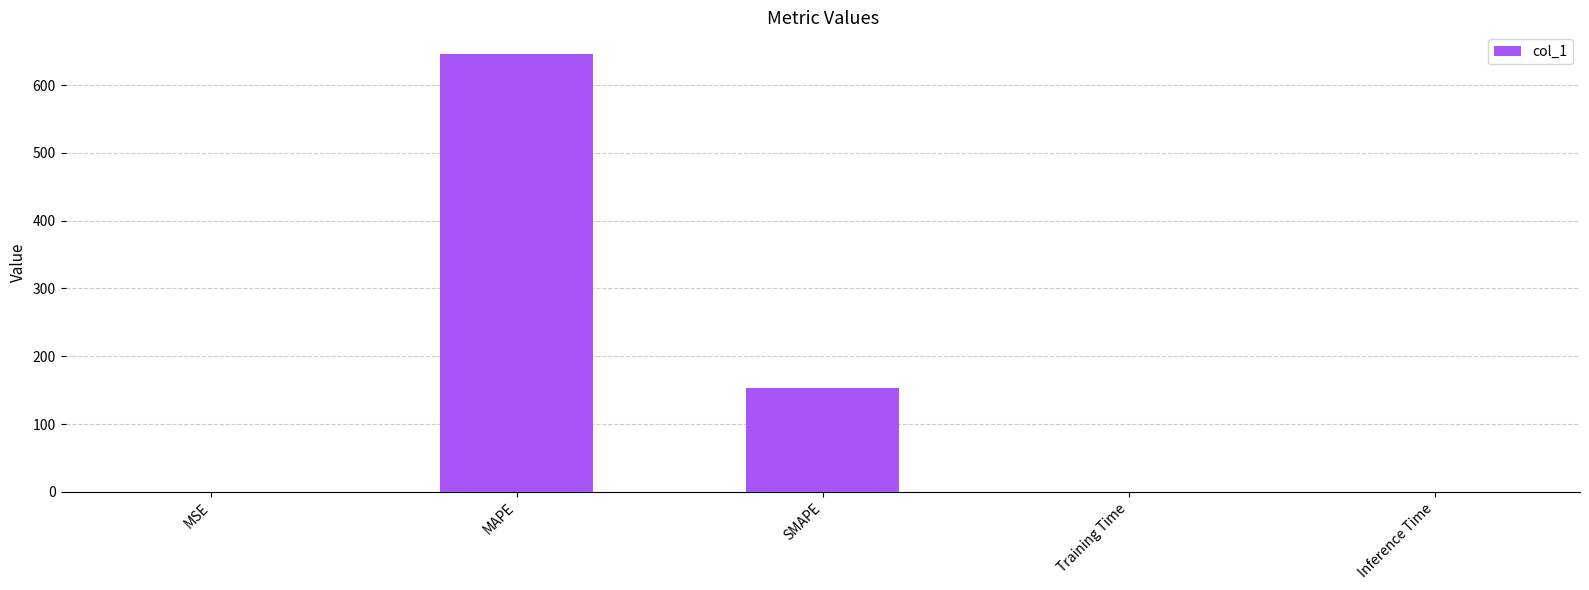

Is it true that the value at MAPE is 361.1?

False